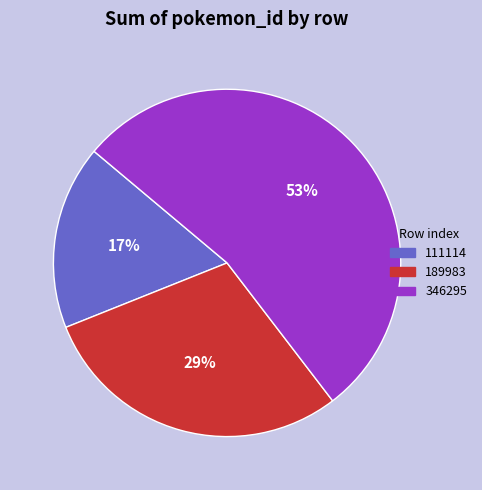

What percentage is the 111114 slice, to the nearest percent?

17%